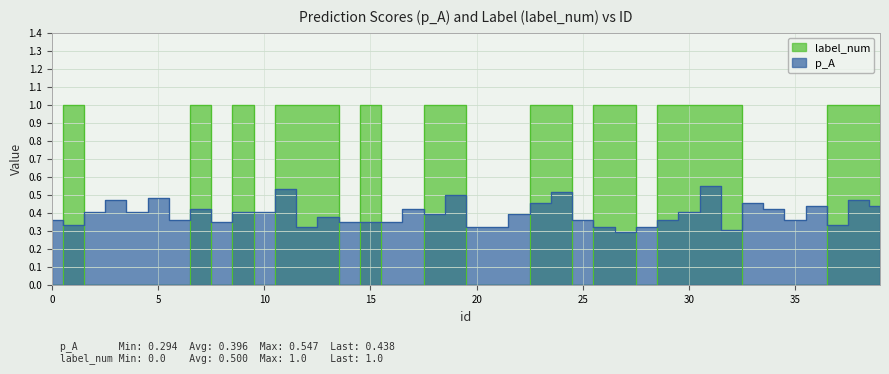

What is the value of the p_A point at the 40th from the left?

0.4